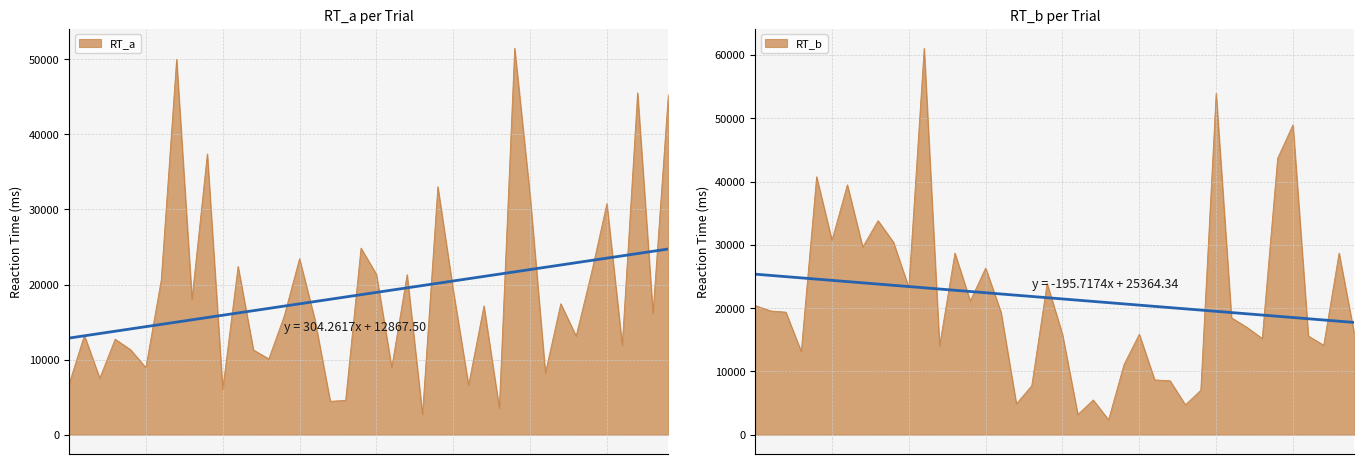

How many intersections are there between RT_b and RT_a?

15